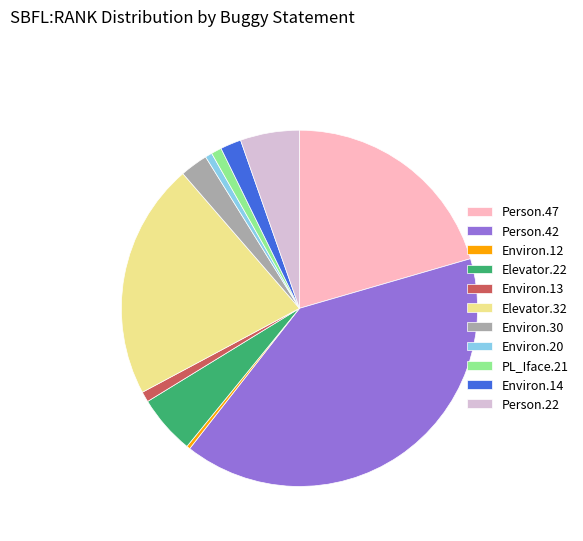

Is it true that Person.42 is 40% of the pie?

True